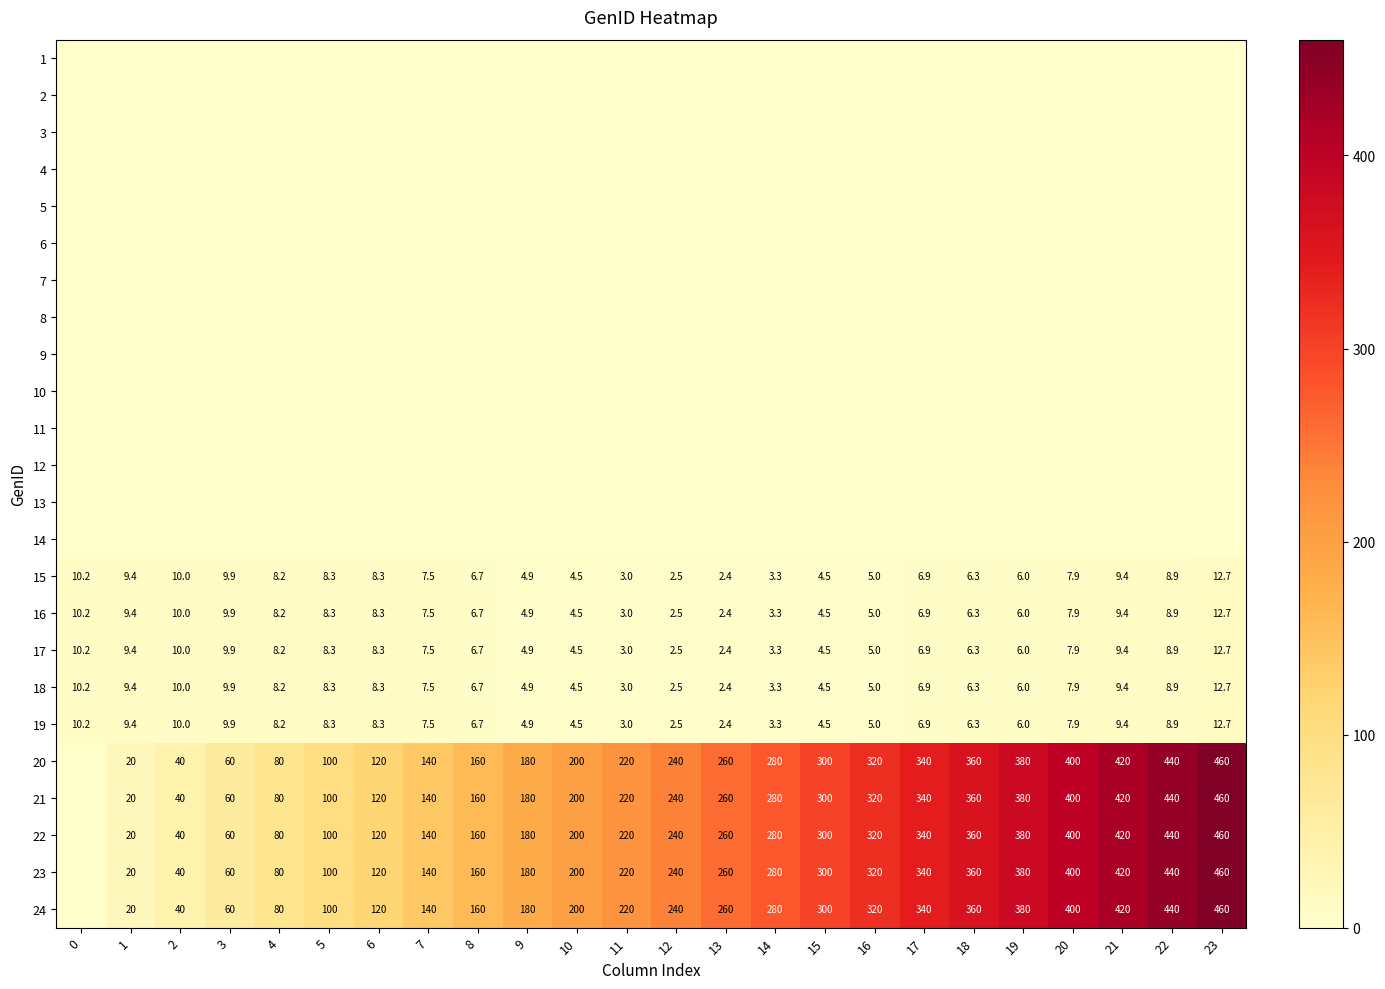

What is the average value of the 18 series?

6.9